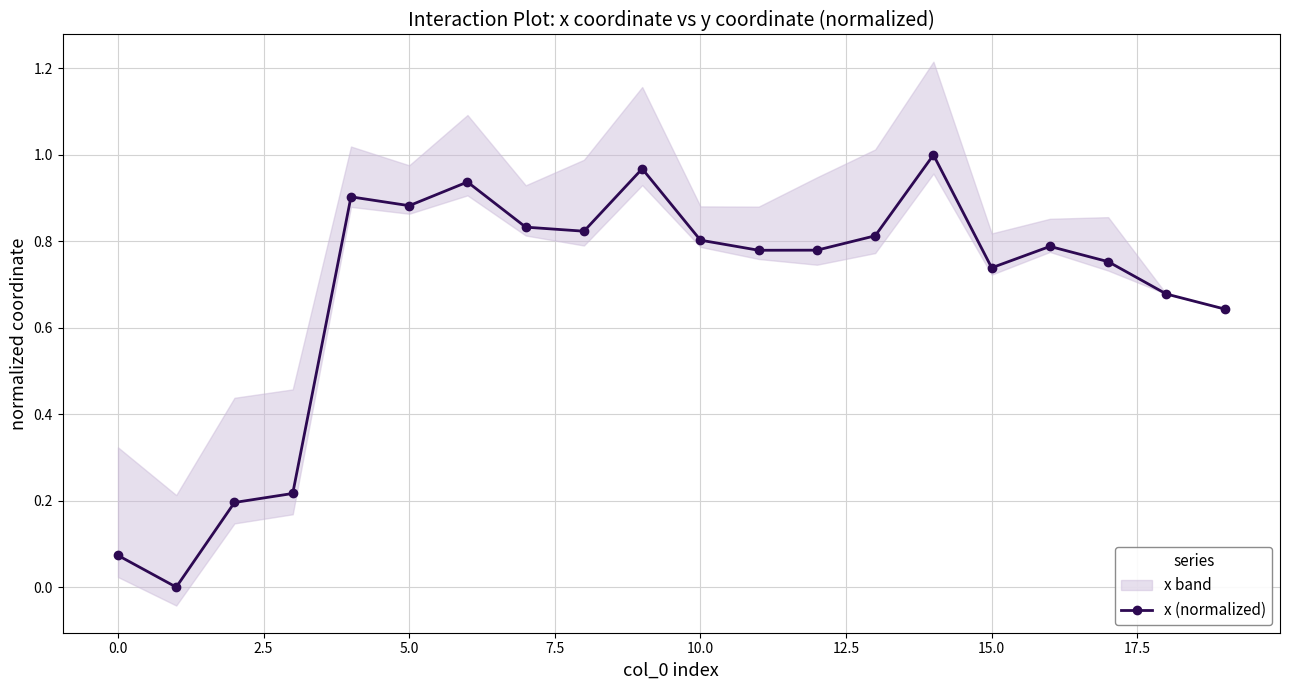

What is the change in value from 0.0 to 5.0?

+0.8